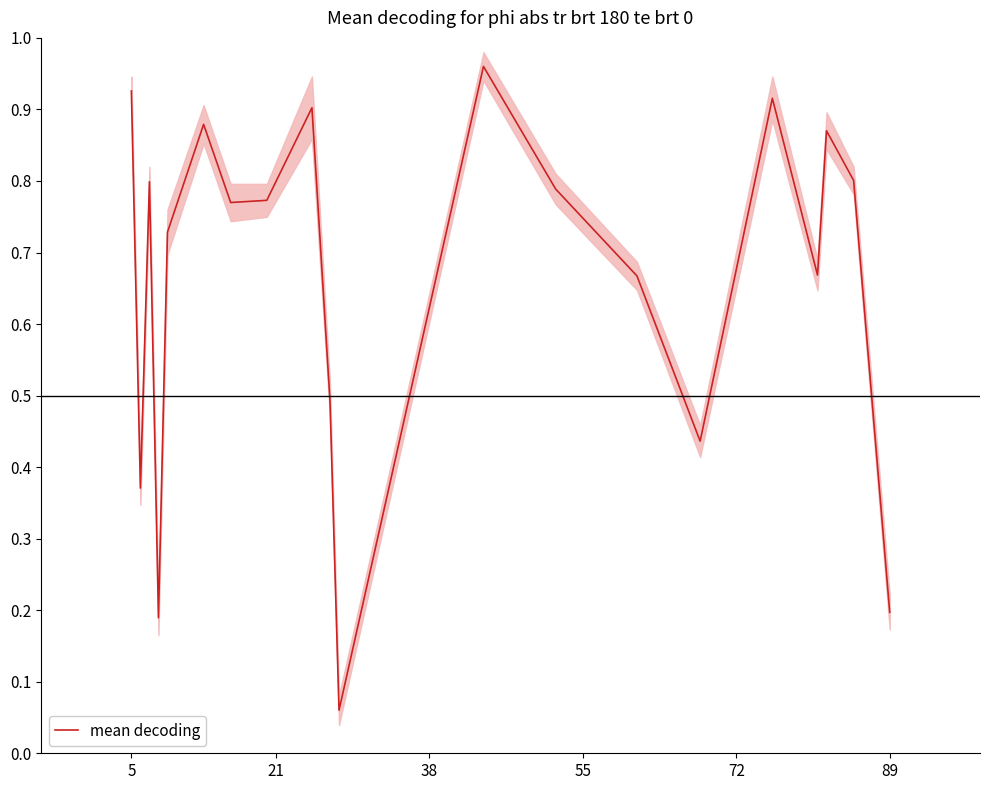

The mean decoding series shows 0.2 at 89. True or false?

True